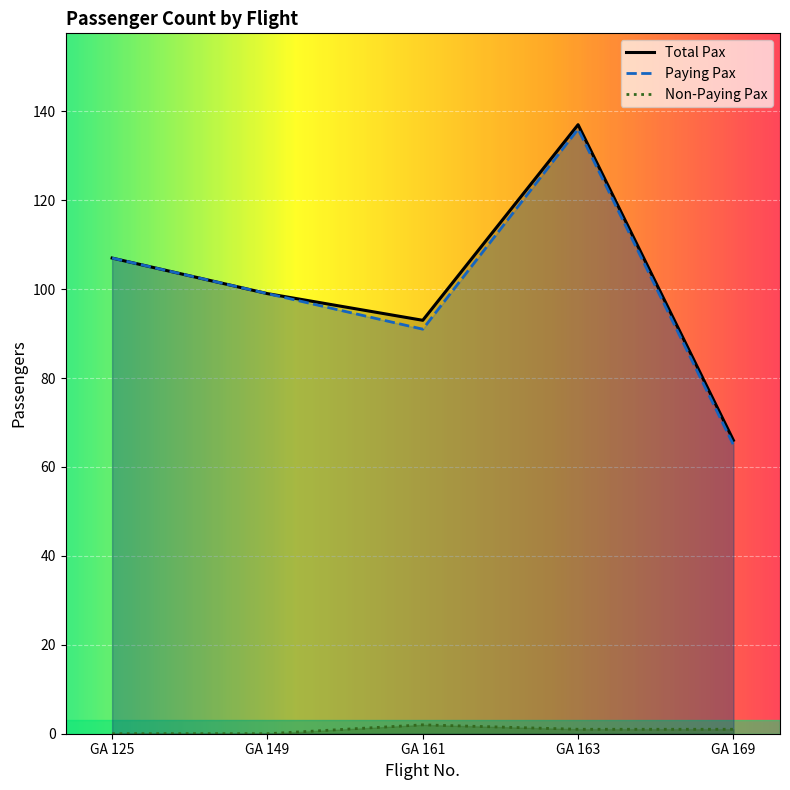

True or false: Paying Pax and Non-Paying Pax cross at least once.

False